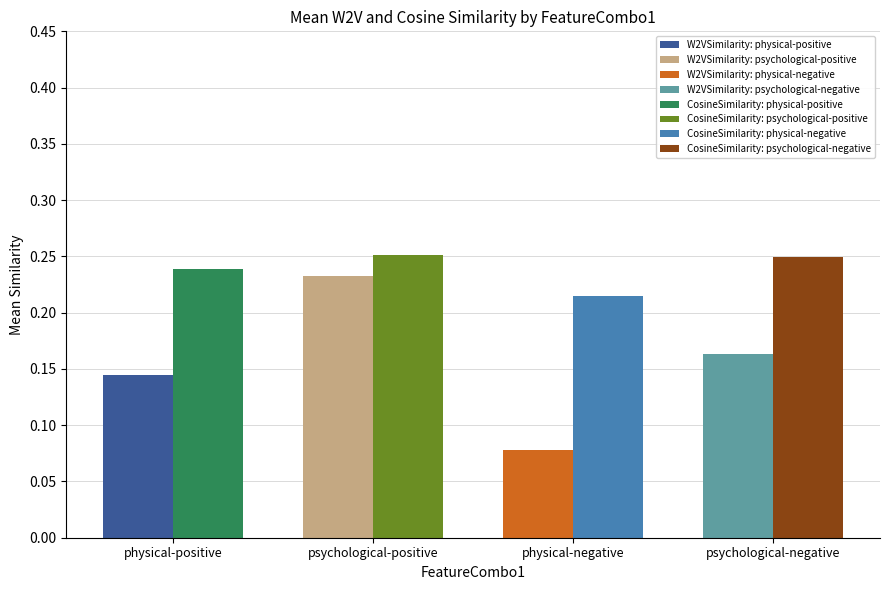

The value of CosineSimilarity at psychological-negative is 0.4. True or false?

False